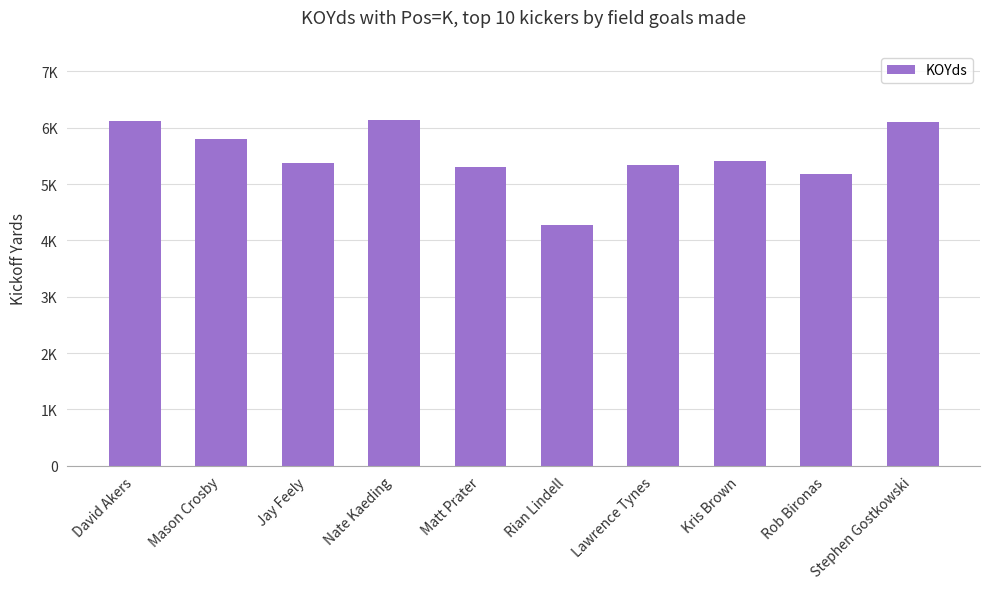

How many bars are there in total?

10